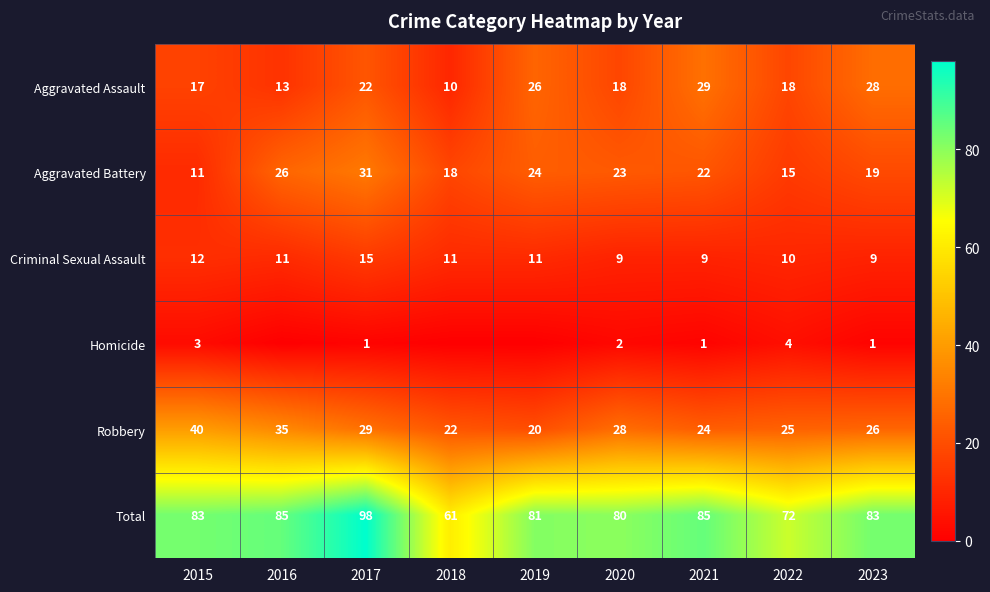

What is the sum of all Aggravated Assault values?

181